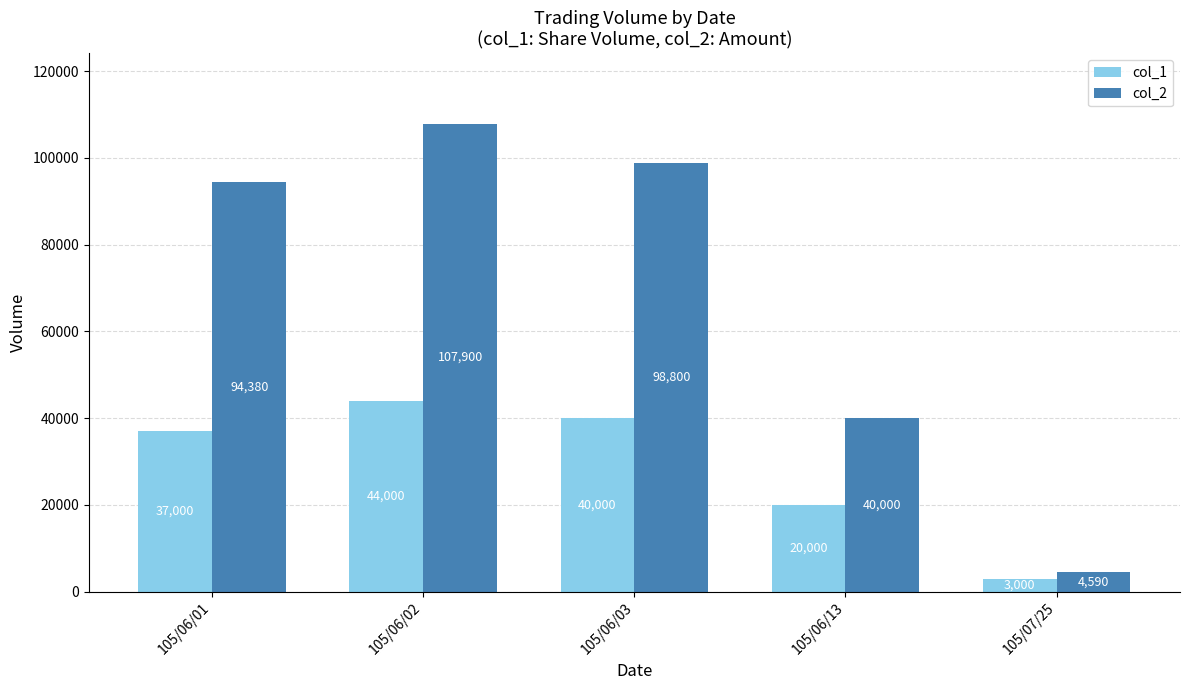

The col_2 series shows 4590 at 105/07/25. True or false?

True